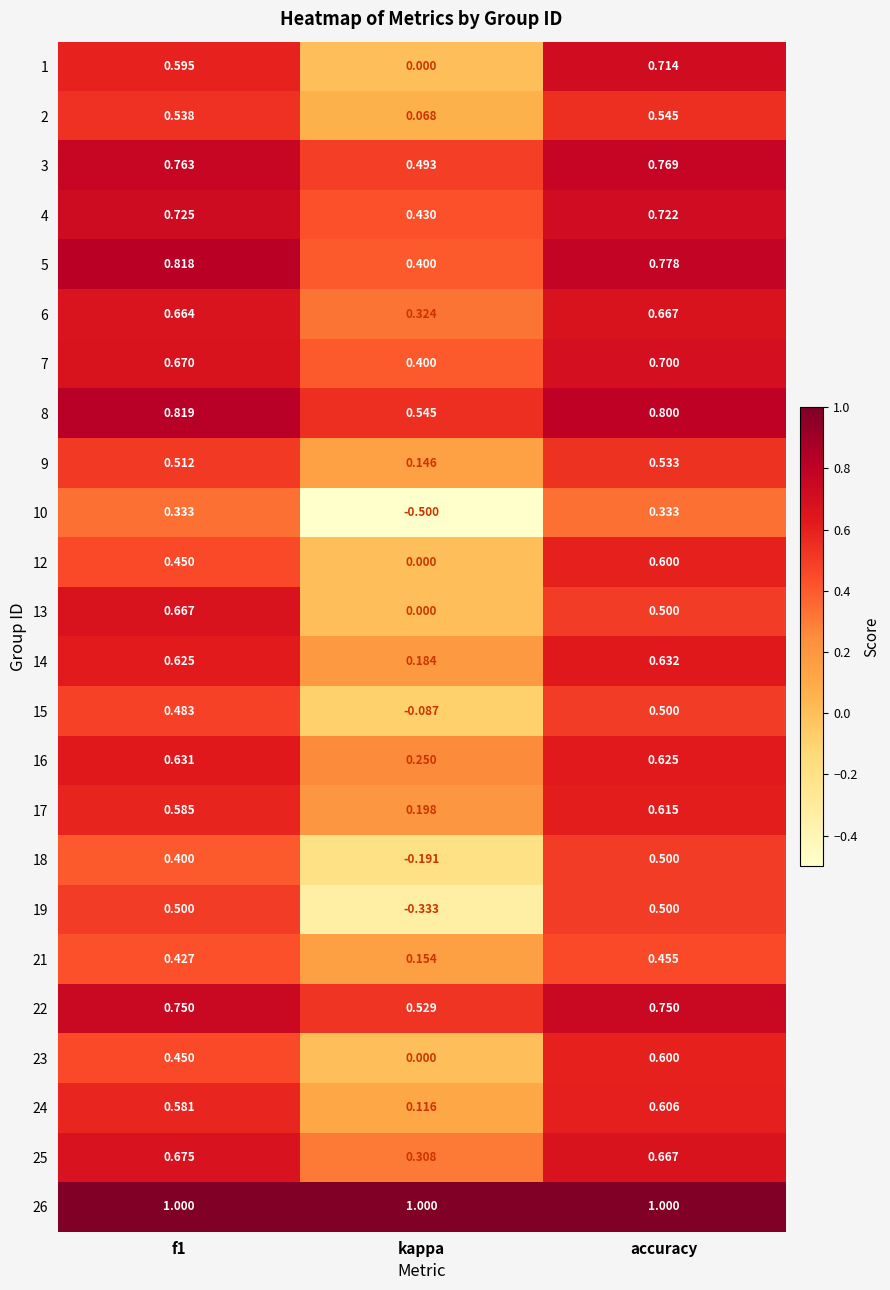

Where is 6 nearest to the value 0?

kappa